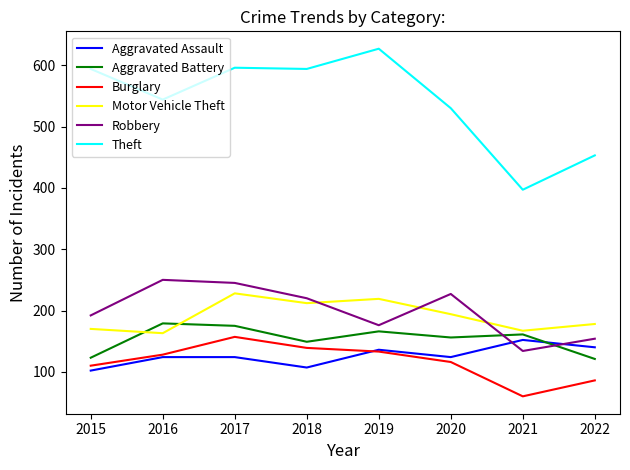

What is the total value across all series at 2016?

1388